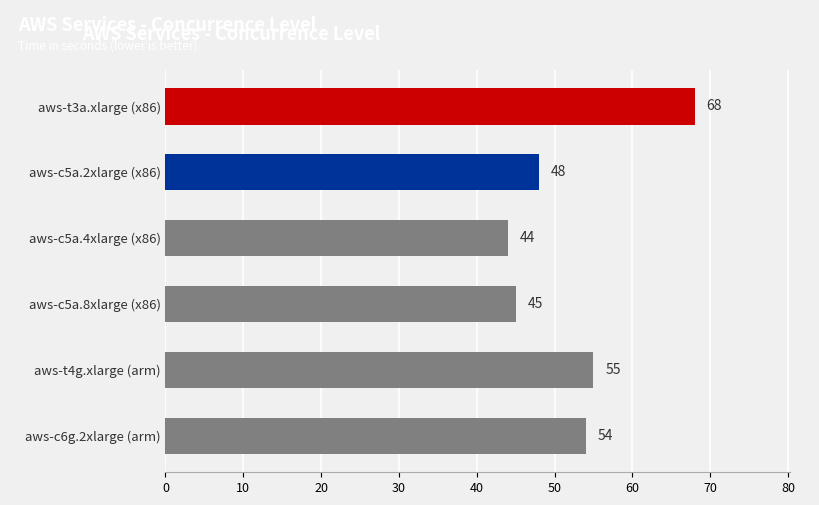

How many data points are less than 54?

3